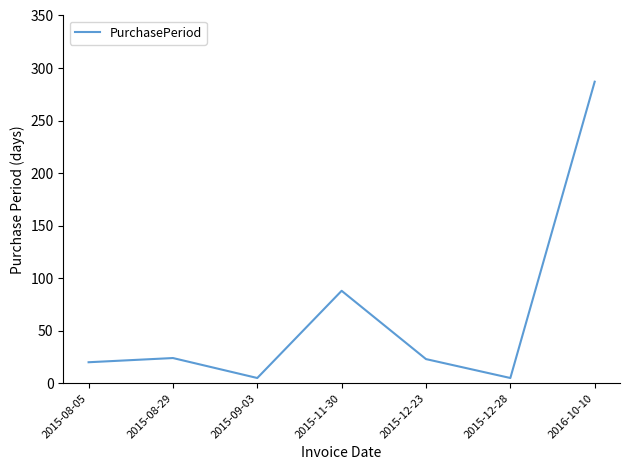

What is the difference between the maximum and second lowest values?

282